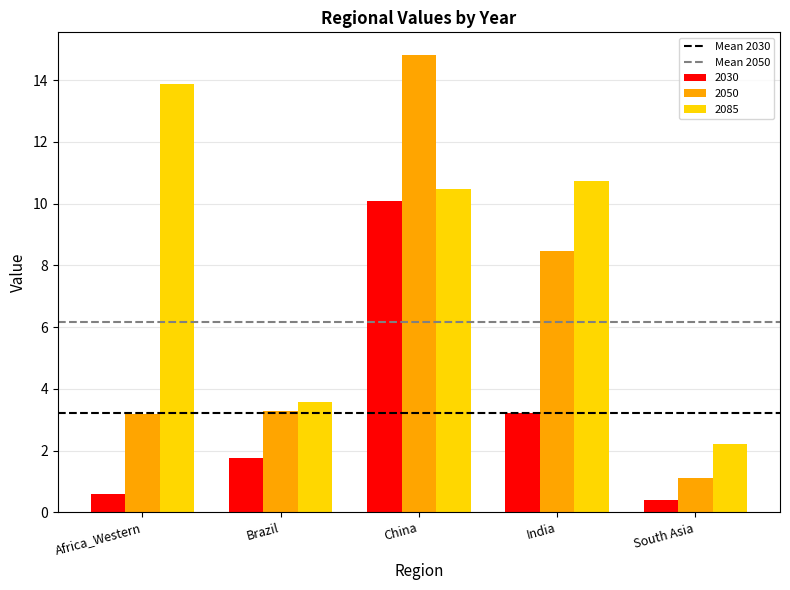

Reading left to right, list all the values displayed in this chart.

2030: 0.6	1.7	10.1	3.2	0.4
2050: 3.2	3.3	14.8	8.5	1.1
2085: 13.9	3.6	10.5	10.7	2.2